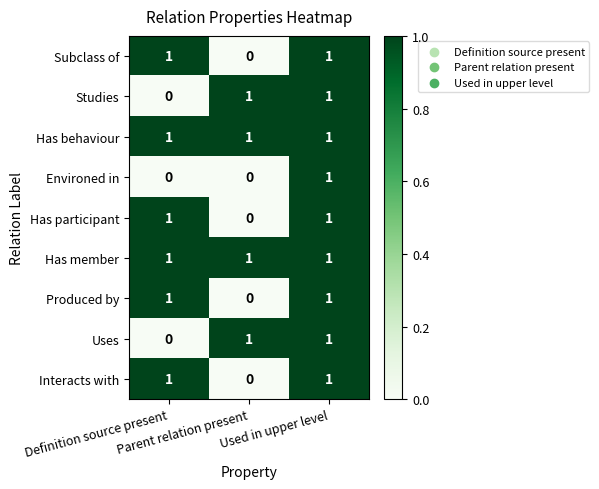

Count the Studies values in the range 0 to 1.

3